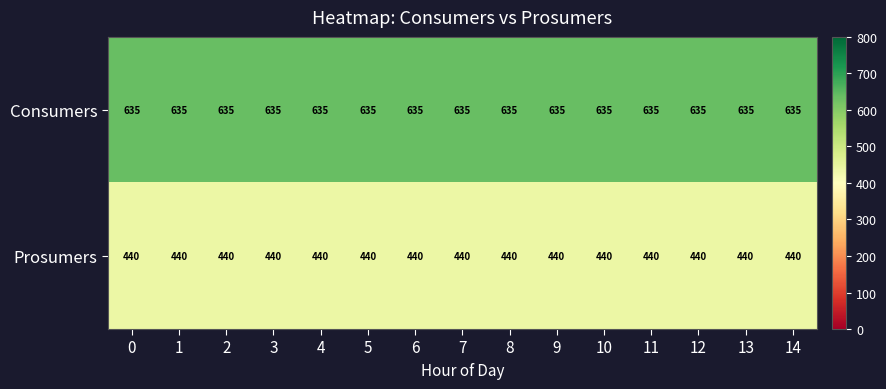

List the series in order of their peak value, highest first.

Consumers, Prosumers